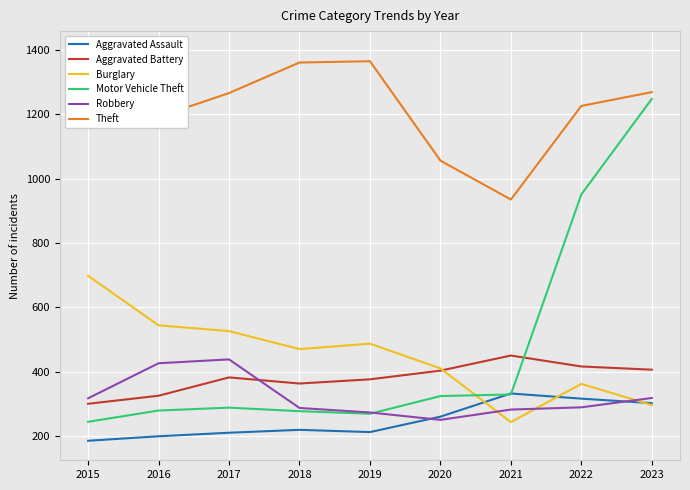

The value of Aggravated Battery at 2021 is 450. True or false?

True